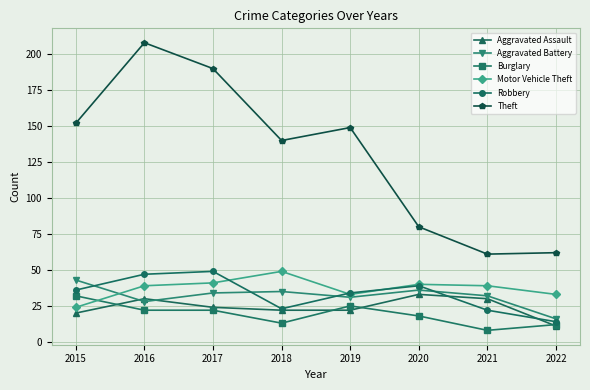

Which series has the largest range (max minus min)?

Theft